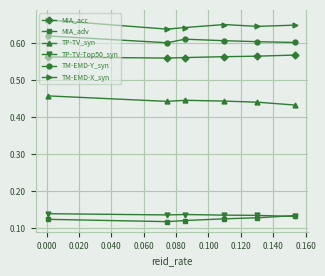

True or false: TP-TV-Top50_syn and TM-EMD-X_syn intersect in this chart.

False